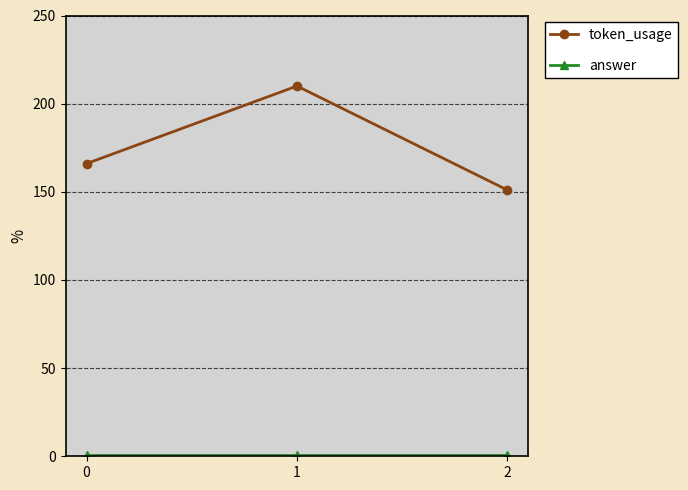

Which series changed the most between 0 and 2?

token_usage